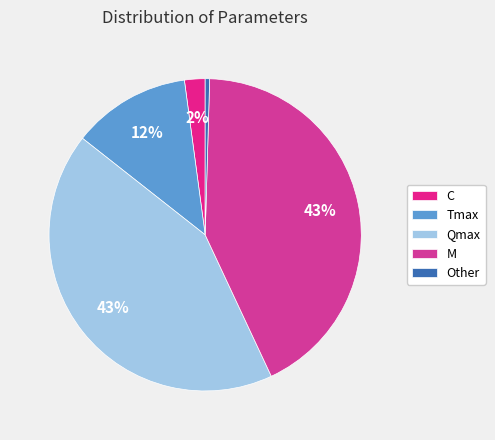

To the nearest percent, what is the difference between the largest and smallest slice percentages?

43%